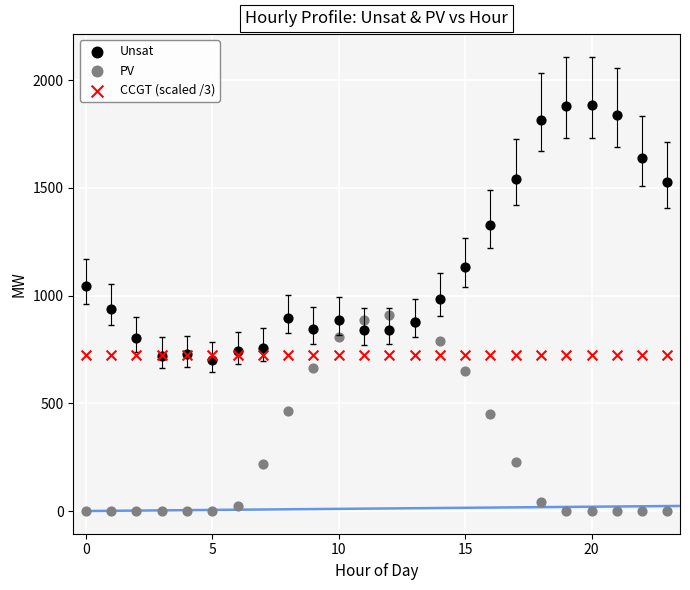

Which series reaches the minimum Y coordinate?

PV